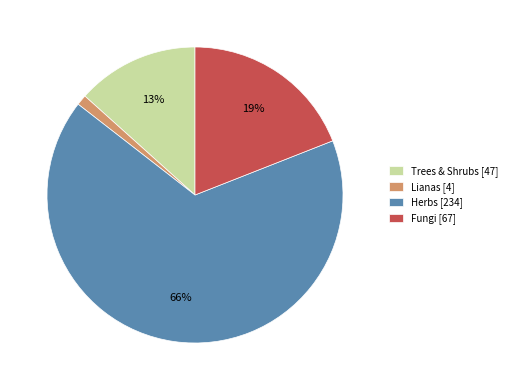

Which slice is the smallest?

Lianas [4]